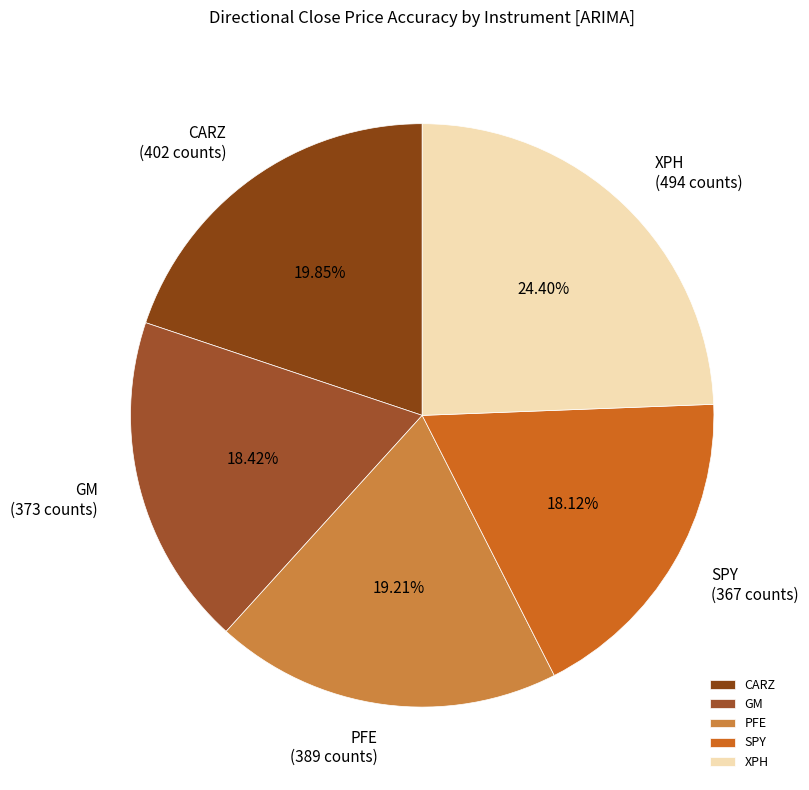

What portion of the pie excludes PFE?

80.8%